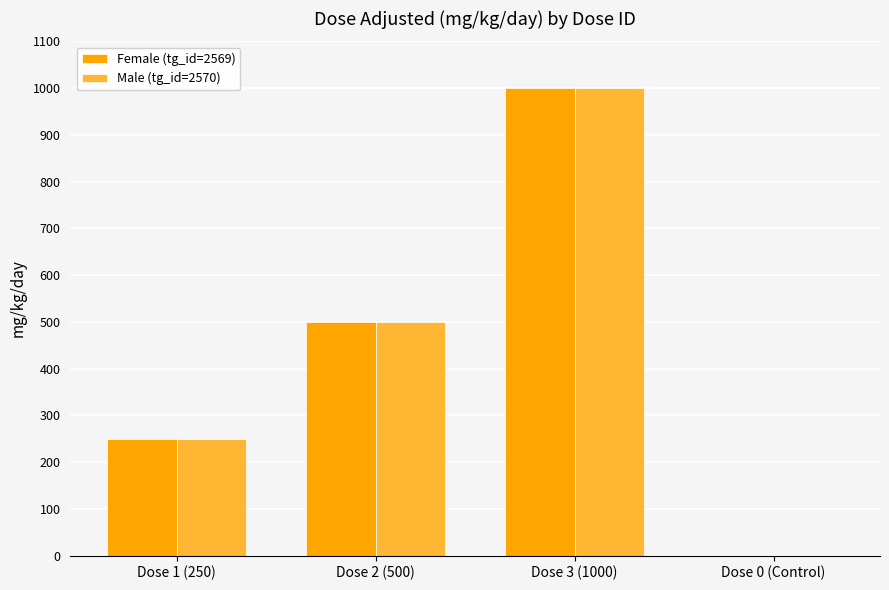

What is the sum of all Male (tg_id=2570) values?

1750